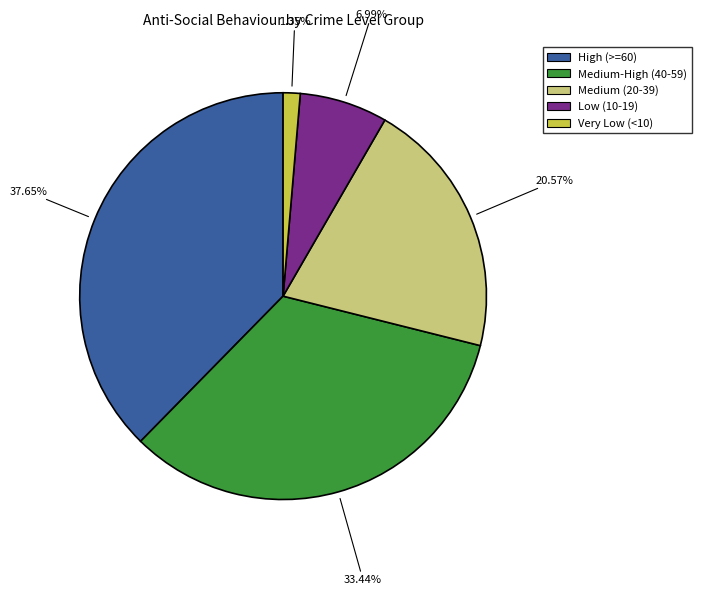

To the nearest percent, what is the difference between the largest and smallest slice percentages?

36%